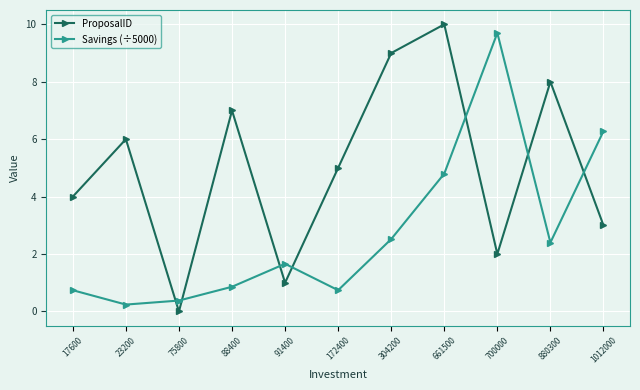

At which category does Savings (÷5000) reach its first local valley?

23200